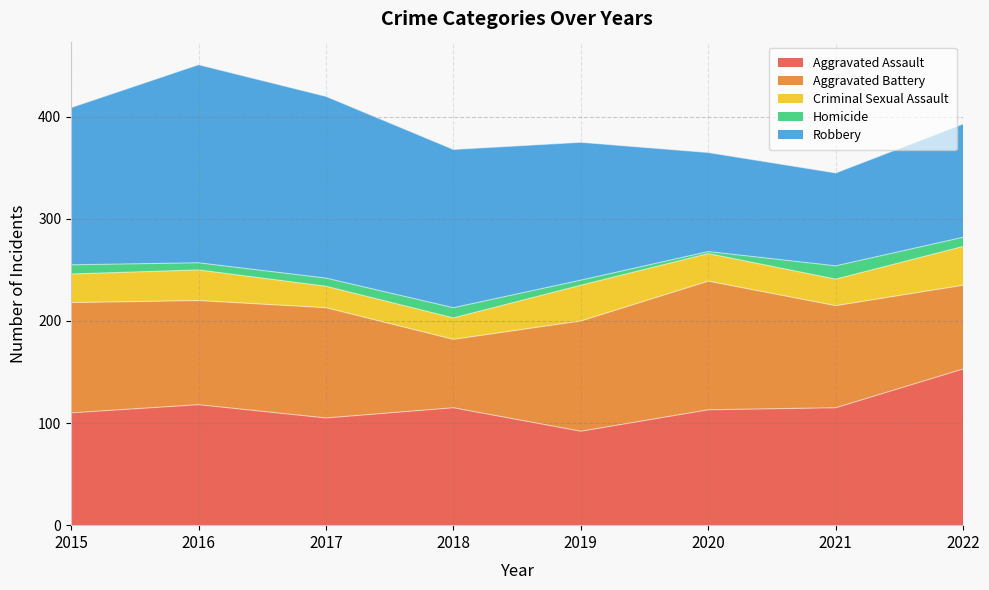

Which has a higher value, 2018 or 2020?

2018